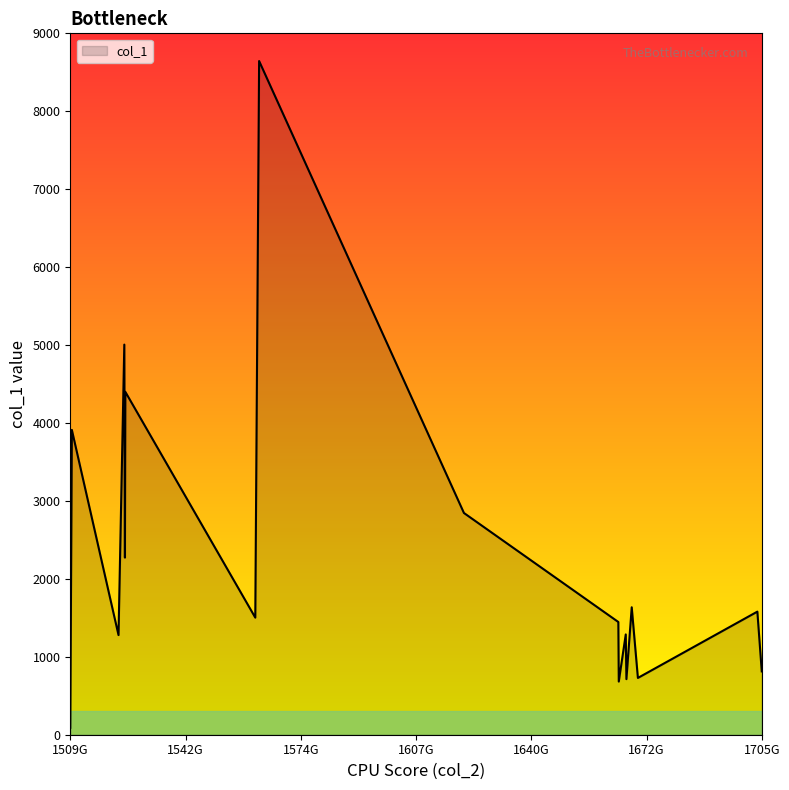

What is the maximum value shown in the chart?

8644.8